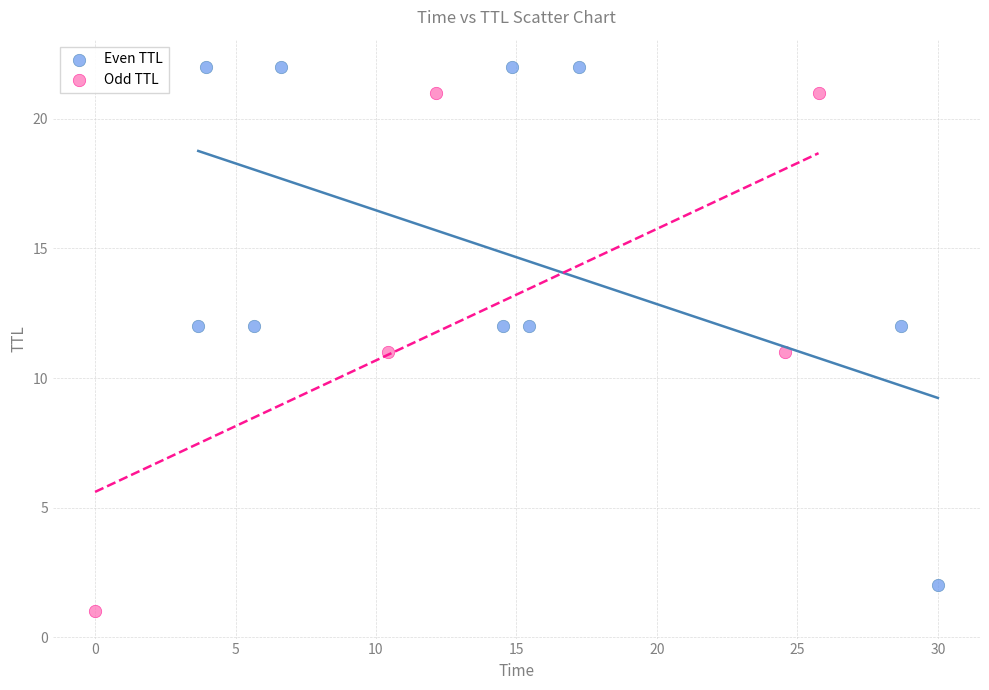

Which series contains the lowest Y value?

Odd TTL